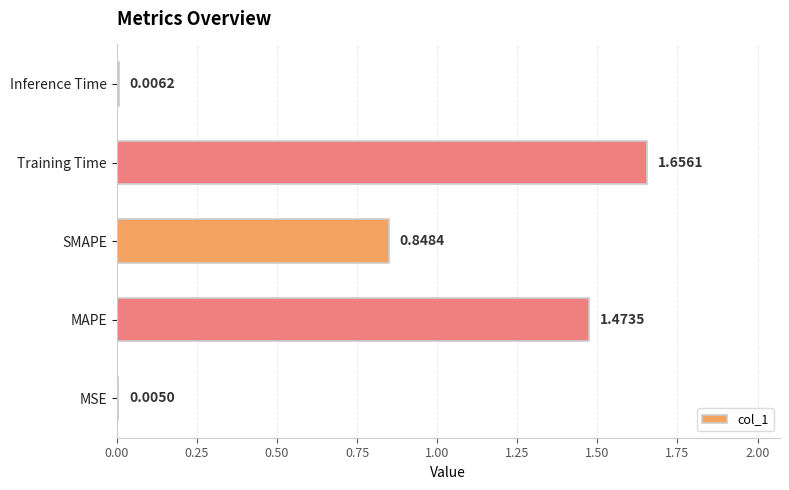

What is the sum of all values?

4.0